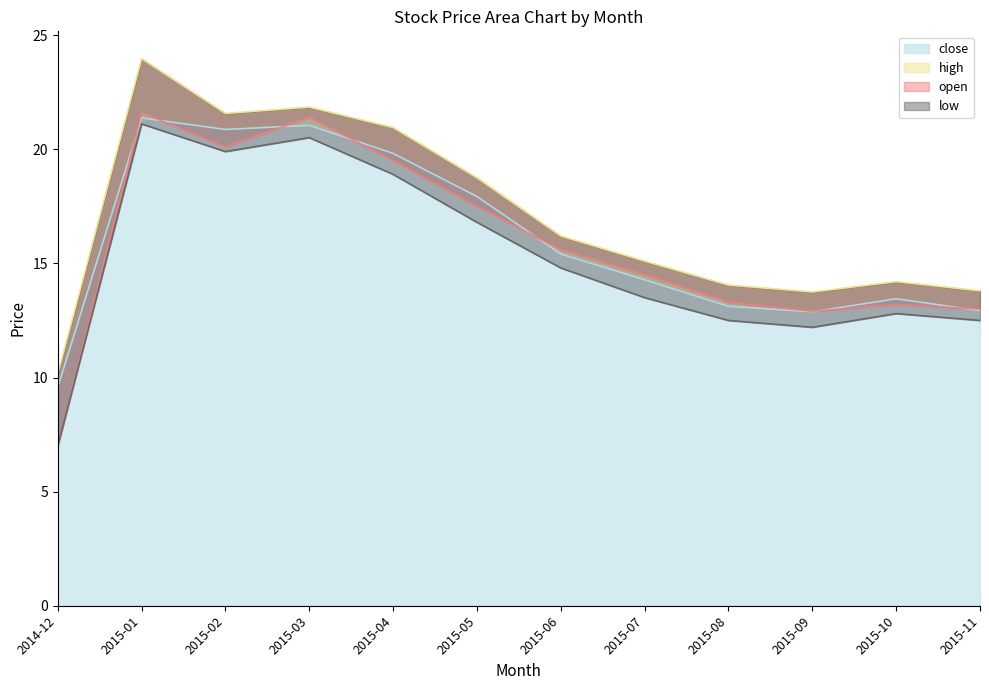

How many values in the open series are below 15?

6